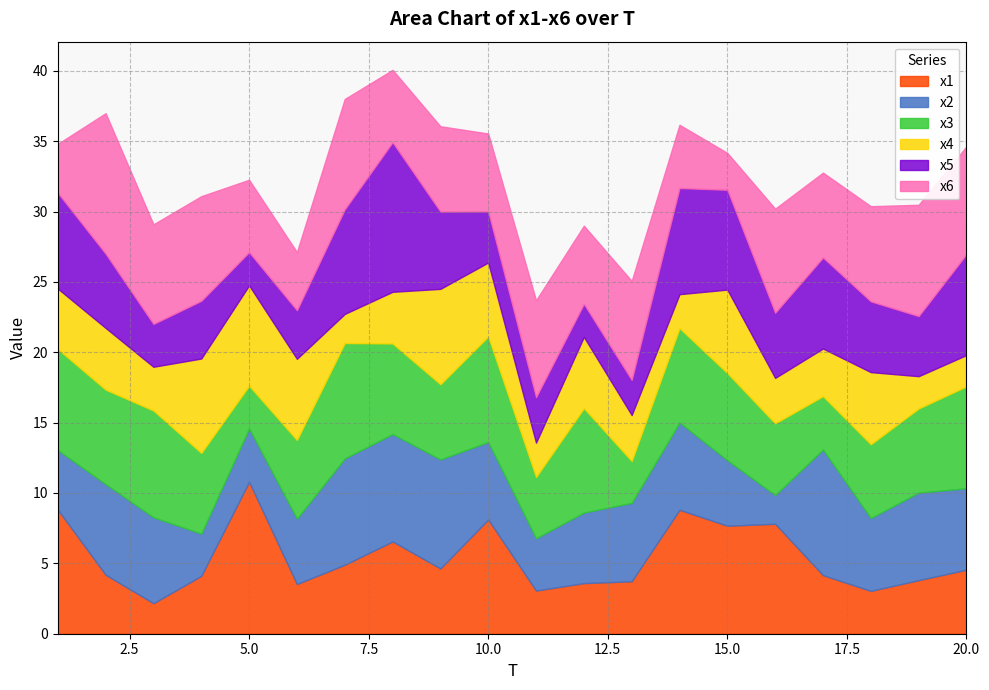

Where is the first local minimum for x1?

3